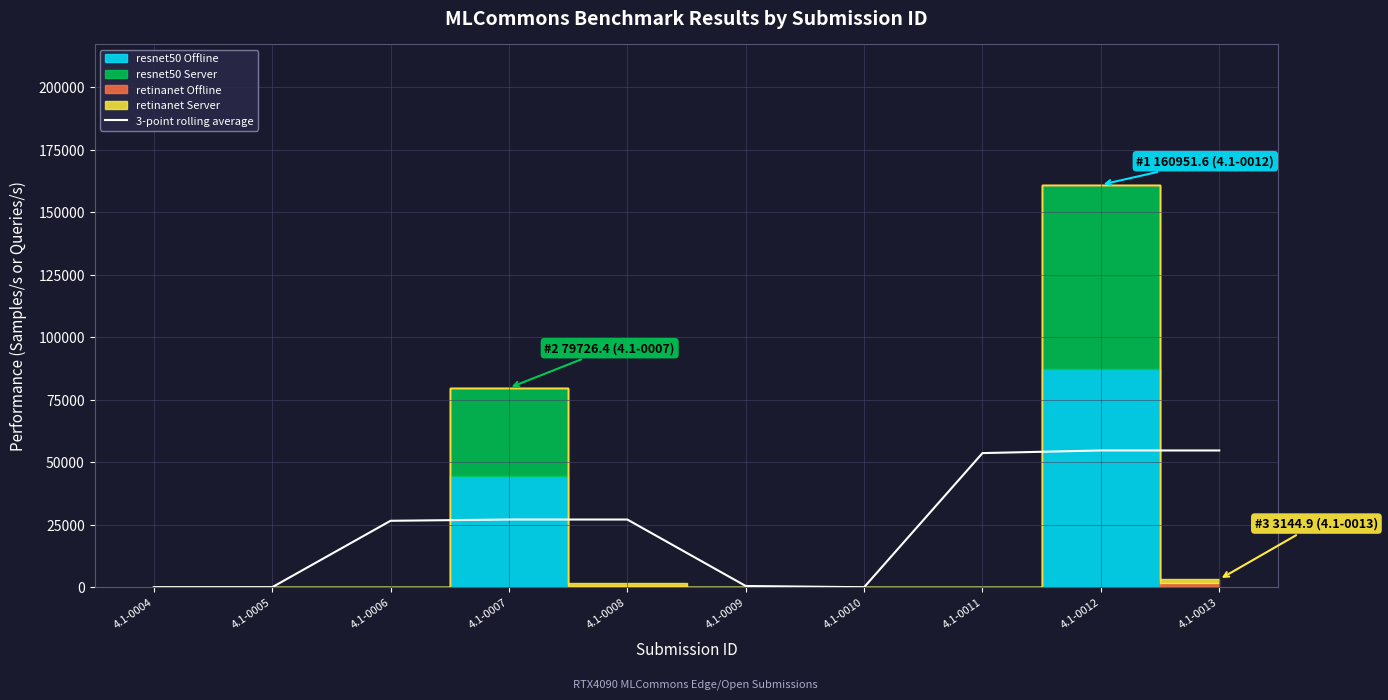

What is the difference between the values at 4.1-0004 and 4.1-0008?

27077.0